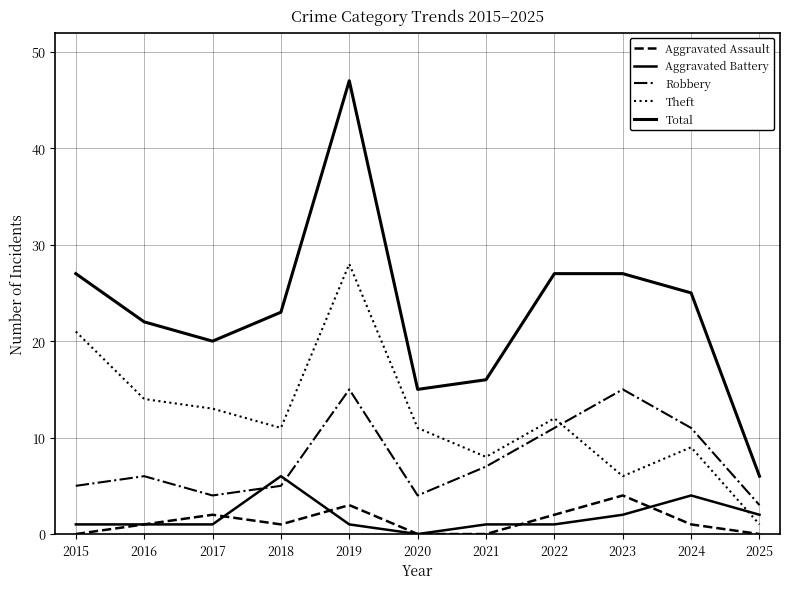

How many lines are shown in the chart?

5